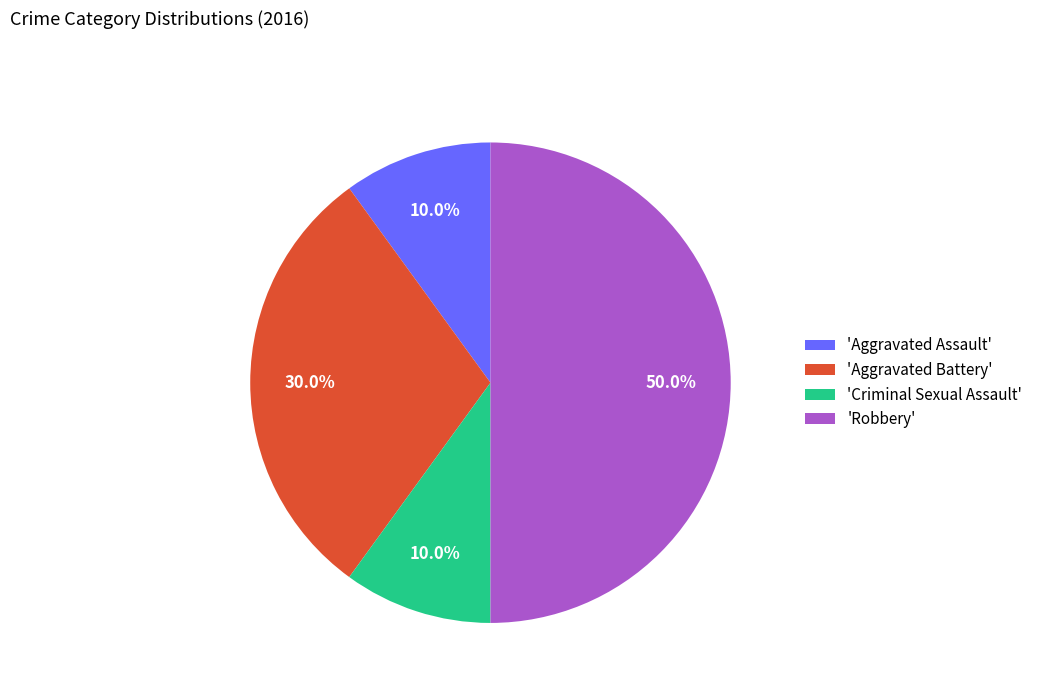

Does 'Criminal Sexual Assault' account for over 50% of the chart?

No